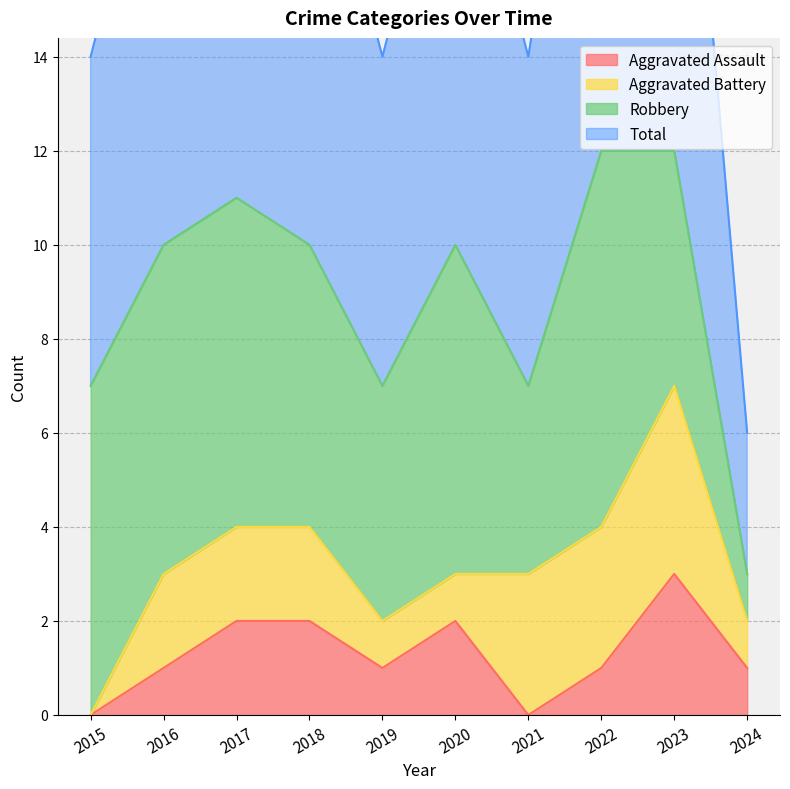

What is the highest value of the Aggravated Assault series?

3